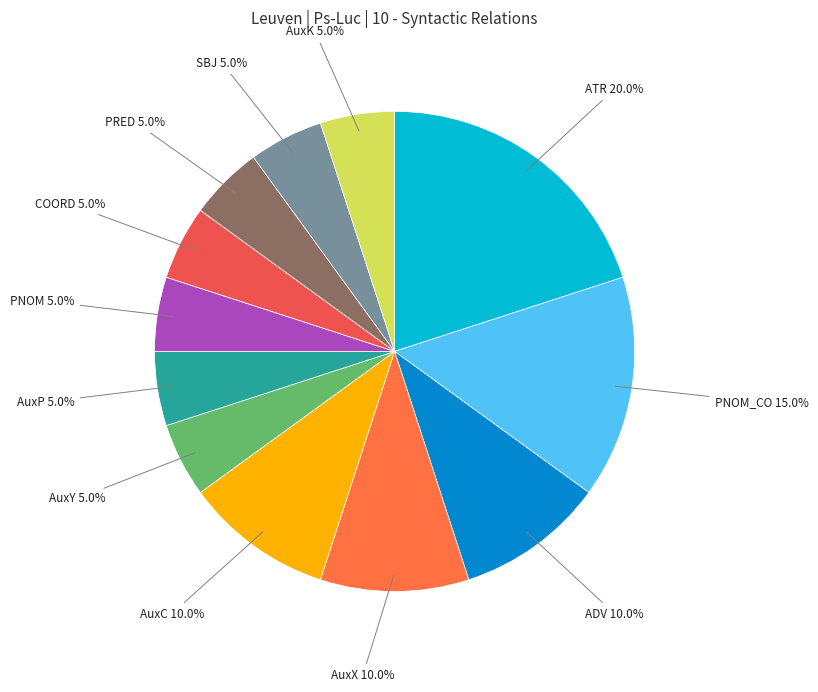

Rank the categories by value from lowest to highest.

AuxY, AuxP, PNOM, COORD, PRED, SBJ, AuxK, ADV, AuxX, AuxC, PNOM_CO, ATR